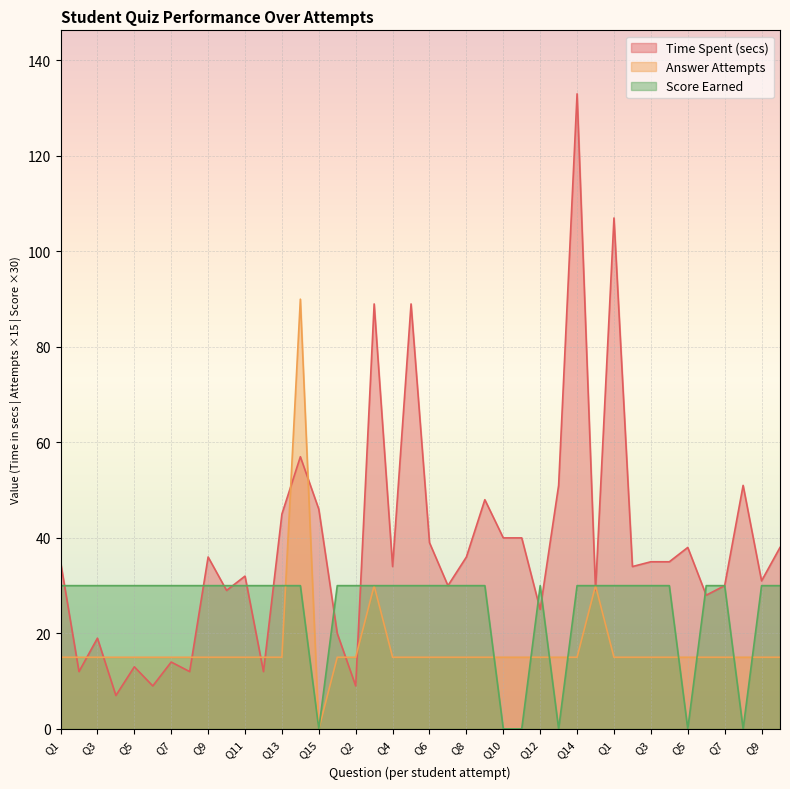

Where is the first local maximum for Answer Attempts?

Q14